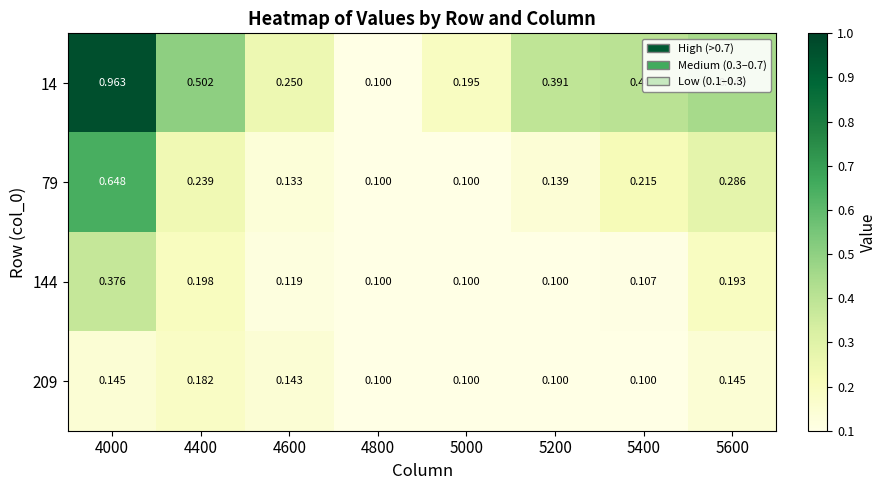

Is the value of 209 at 4400 greater than the value of 144 at 4800?

Yes